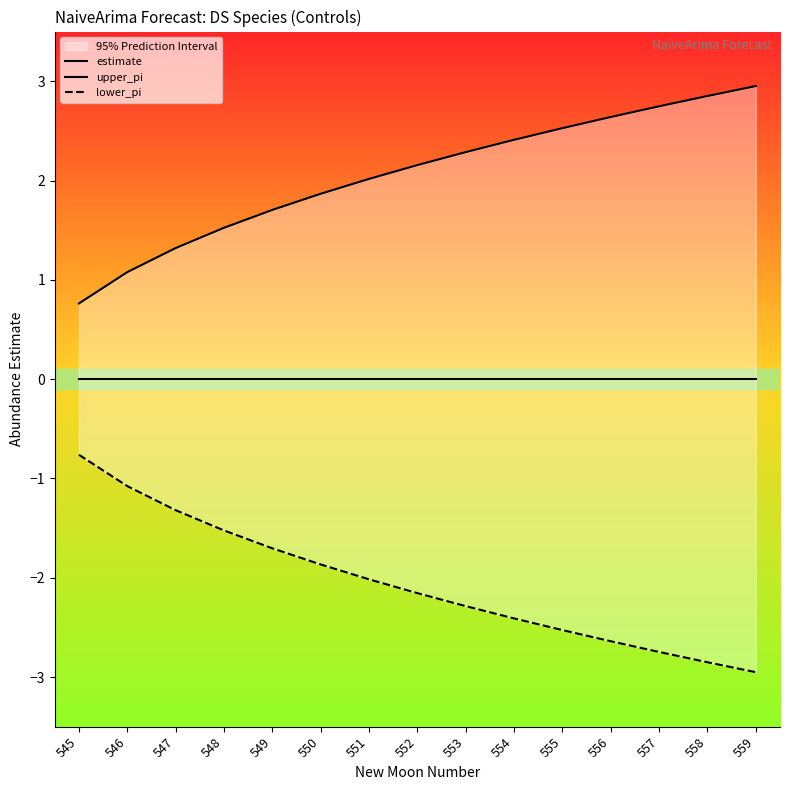

Which category has the highest value across all series?

559